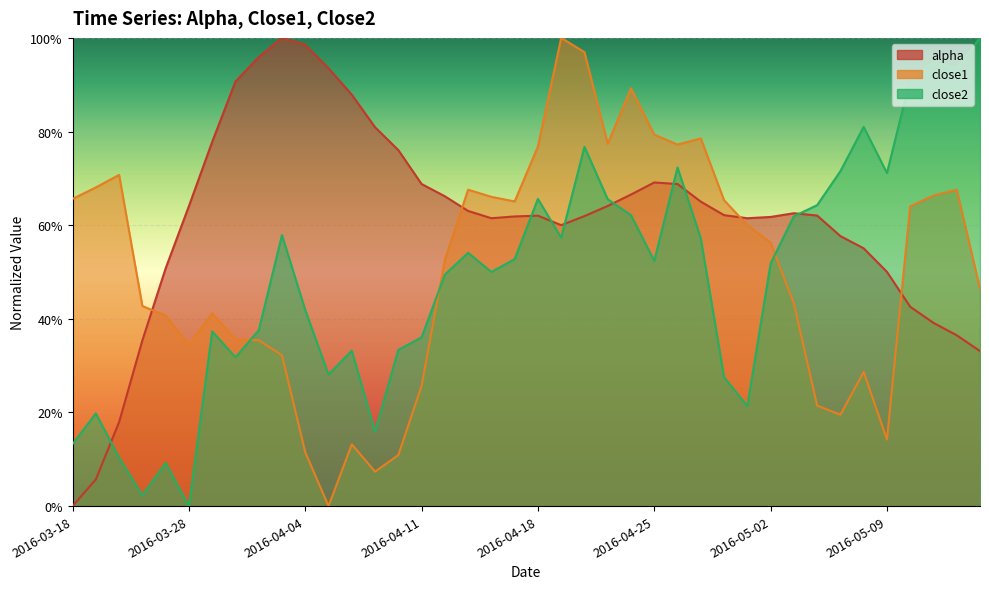

What is the total value across all series at 2016-03-24?

1.0